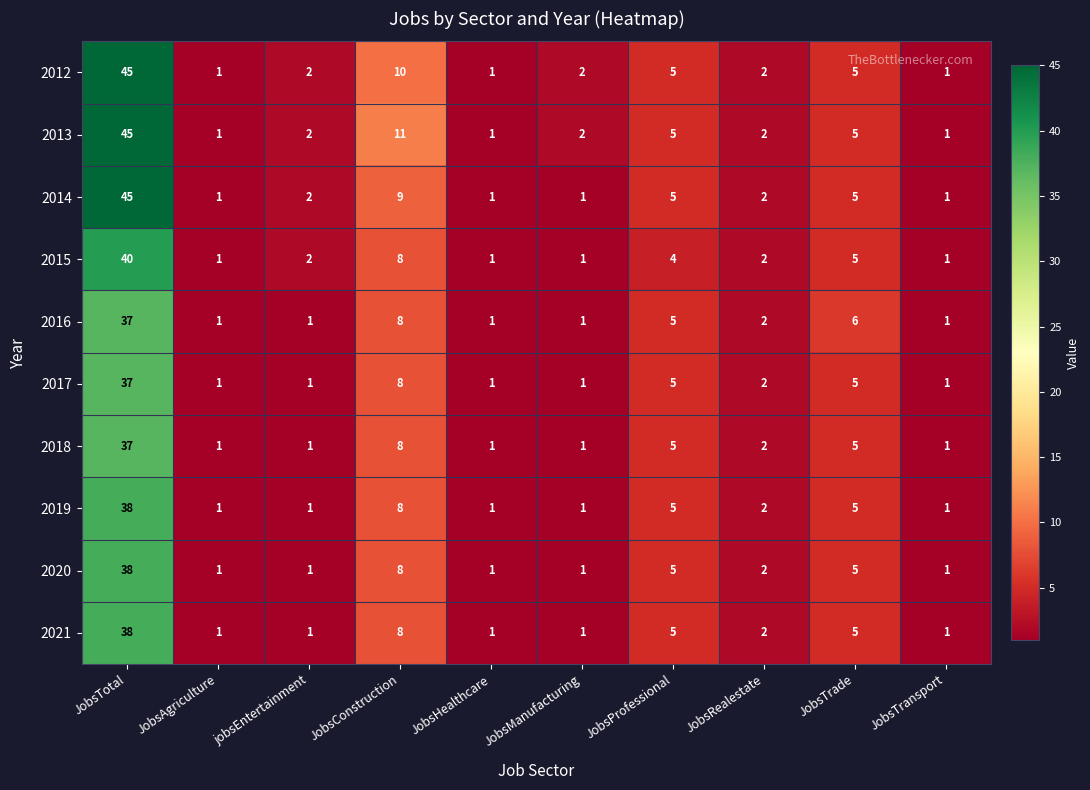

What is the spread (max minus min) of values at JobsConstruction?

3